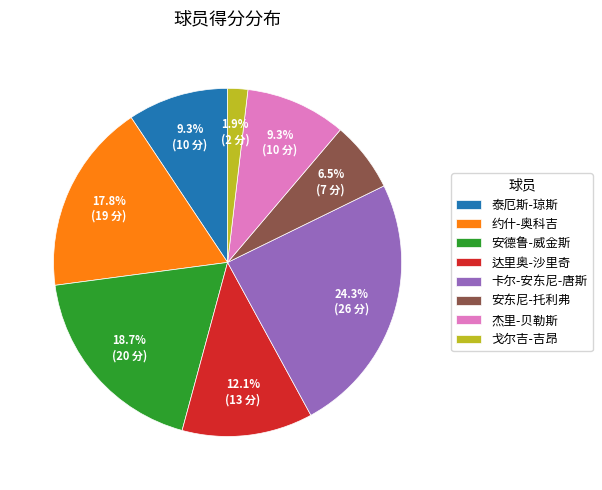

What percentage is NOT represented by 安德鲁-威金斯?

81.3%